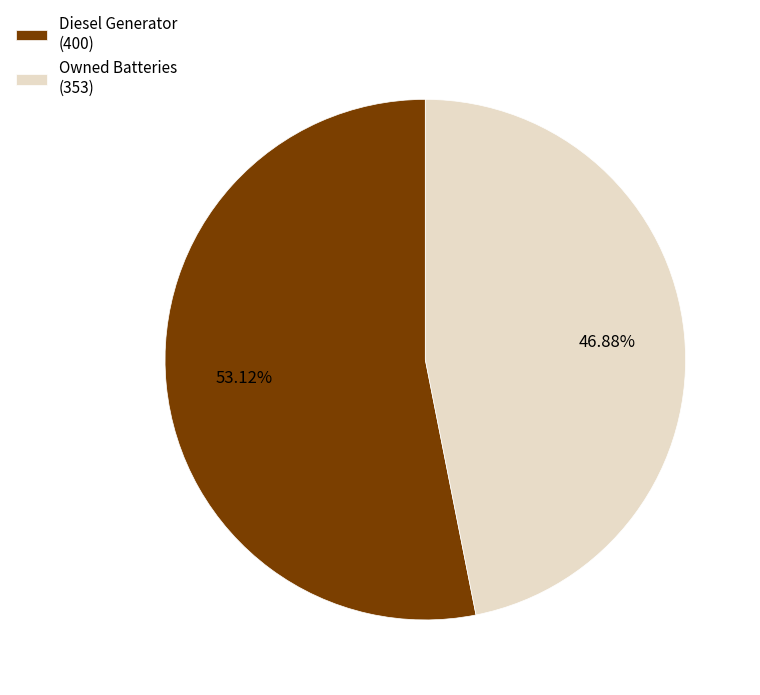

How many slices are in this pie chart?

2